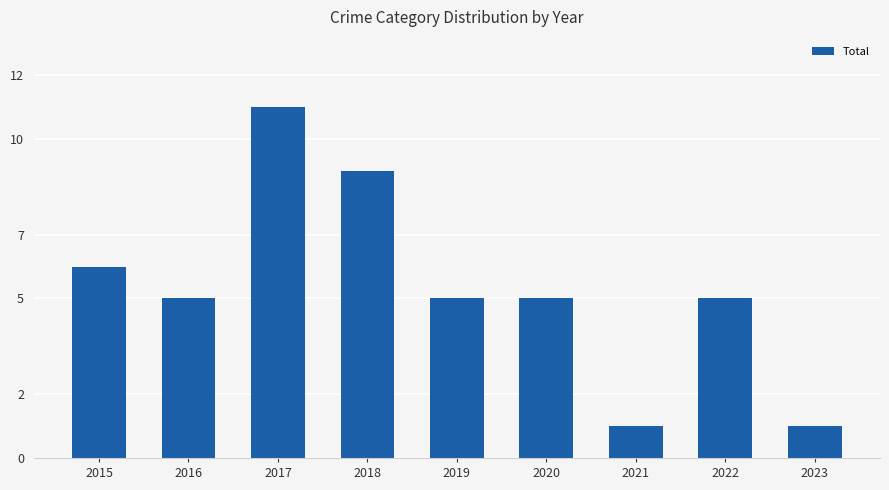

What is the greatest value displayed?

11